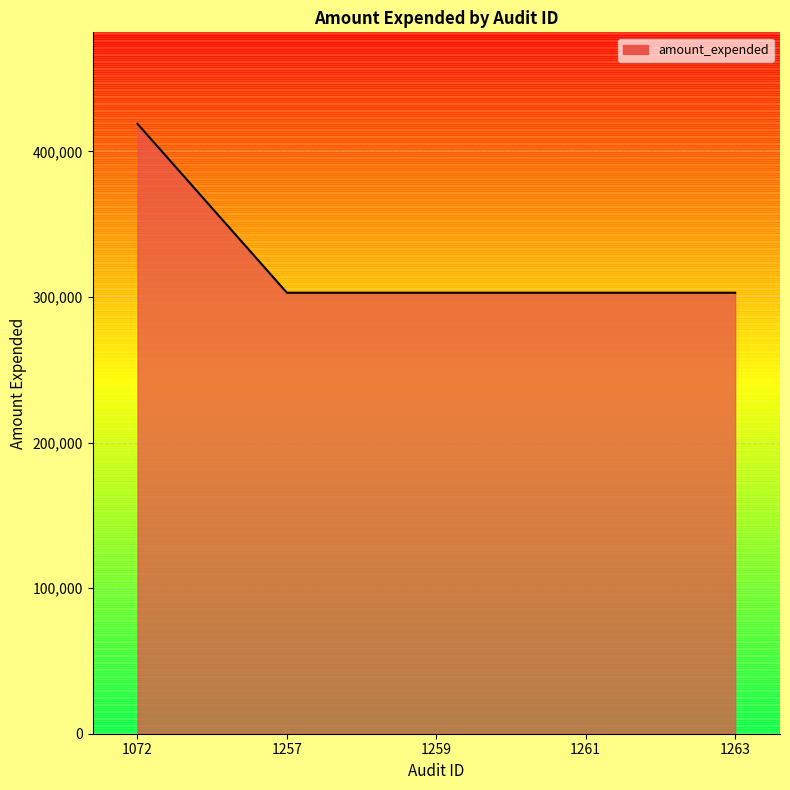

True or false: the data shows 118562 at 1259.

False